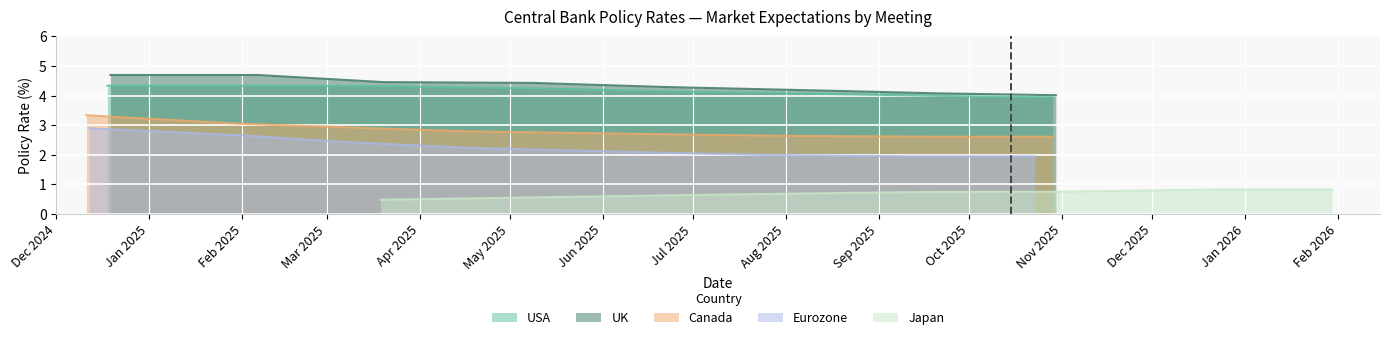

At 4, list the series in order from smallest to largest.

Japan, Eurozone, Canada, USA, UK